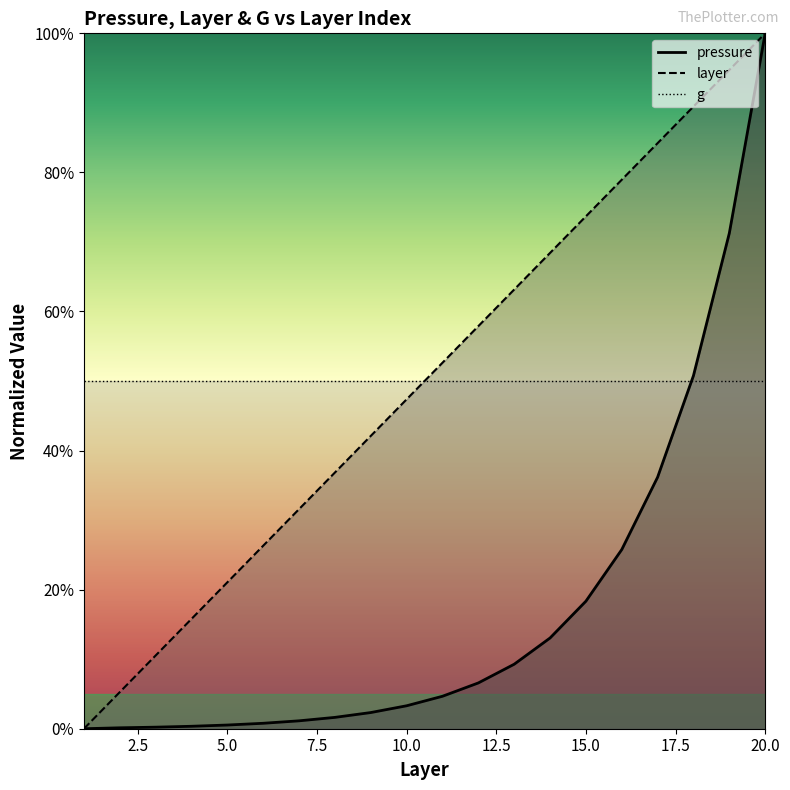

What is the value of the layer point at the 14th from the left?

0.7